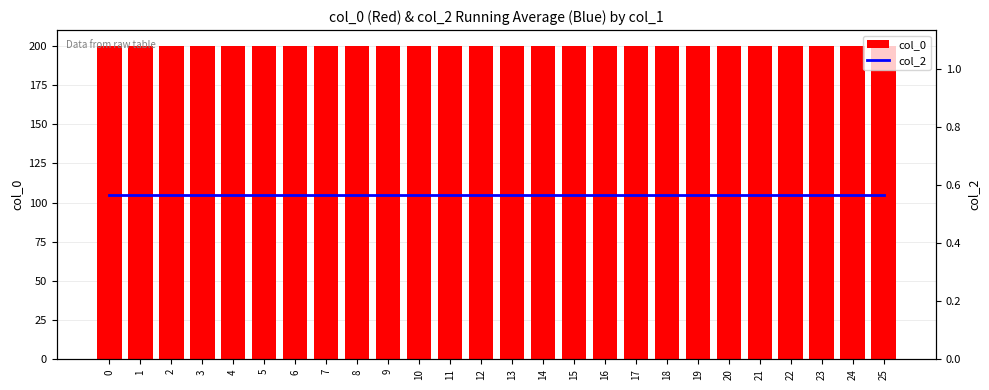

Reading left to right, list all the values displayed in this chart.

col_0: 0=200.0	1=200.0	2=200.0	3=200.0	4=200.0	5=200.0	6=200.0	7=200.0	8=200.0	9=200.0	10=200.0	11=200.0	12=200.0	13=200.0	14=200.0	15=200.0	16=200.0	17=200.0	18=200.0	19=200.0	20=200.0	21=200.0	22=200.0	23=200.0	24=200.0	25=200.0
col_2: 0=0.6	1=0.6	2=0.6	3=0.6	4=0.6	5=0.6	6=0.6	7=0.6	8=0.6	9=0.6	10=0.6	11=0.6	12=0.6	13=0.6	14=0.6	15=0.6	16=0.6	17=0.6	18=0.6	19=0.6	20=0.6	21=0.6	22=0.6	23=0.6	24=0.6	25=0.6